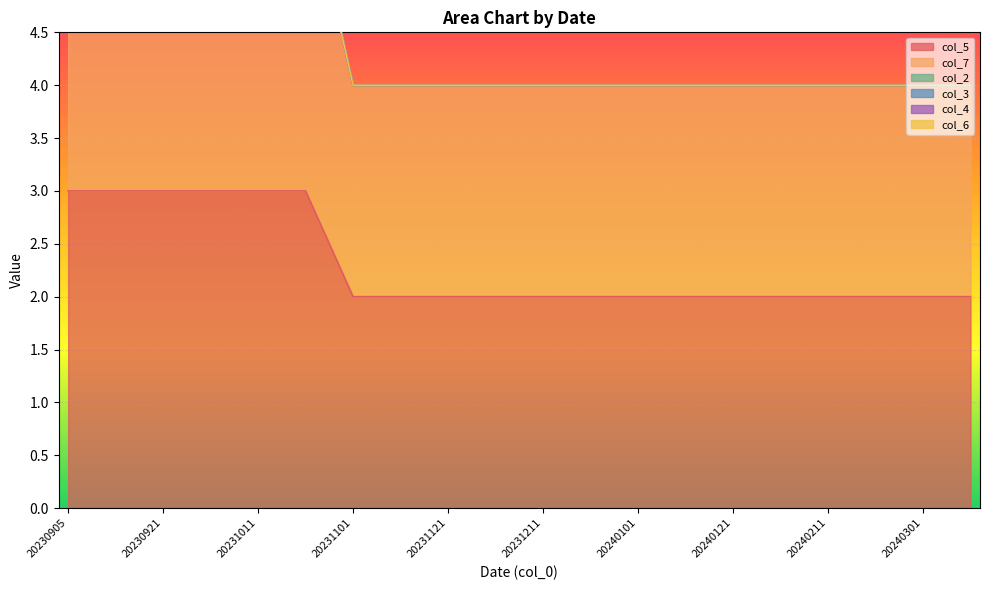

Rank the series by their maximum value, from lowest to highest.

col_2, col_3, col_4, col_6, col_5, col_7